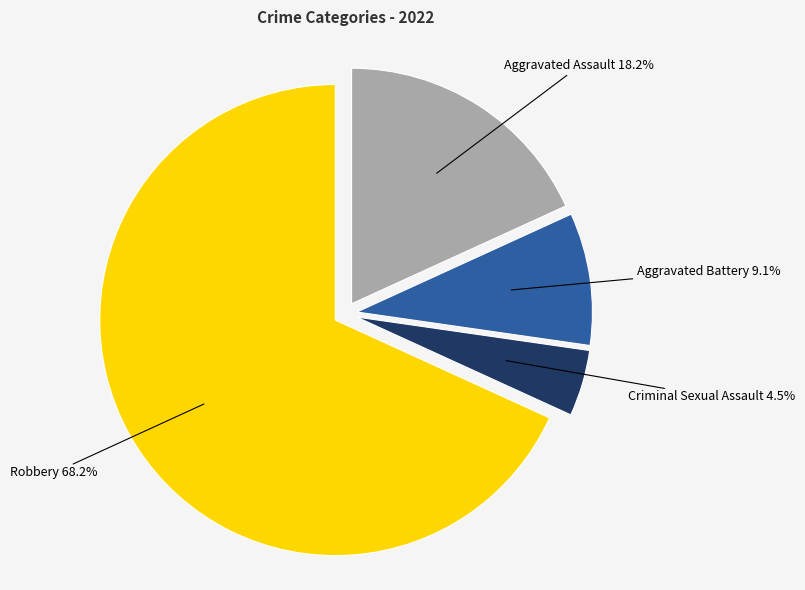

Count the number of slices in the pie.

4